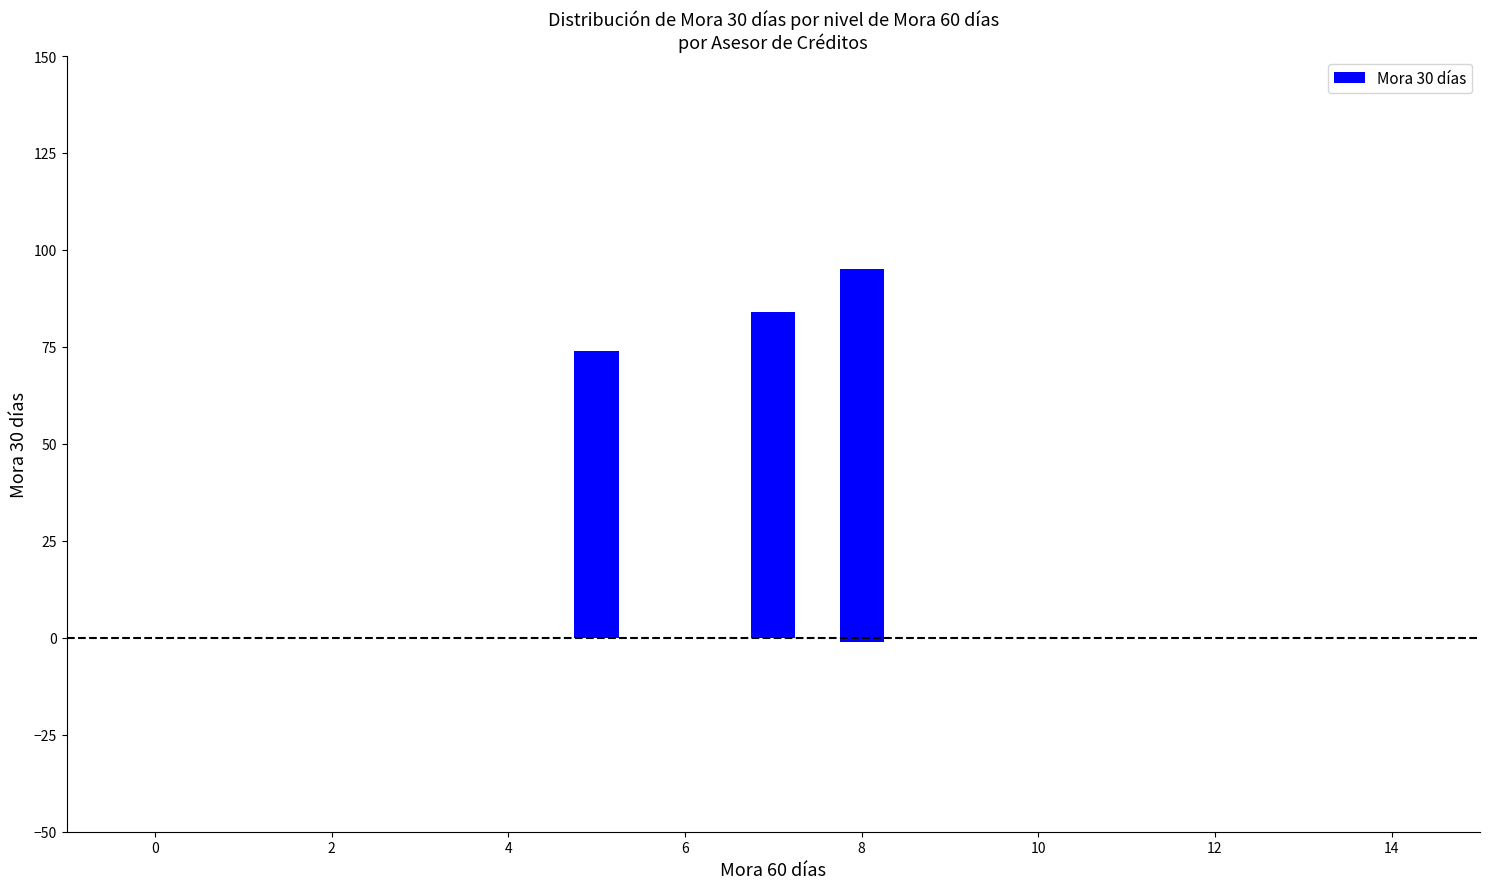

Does the chart contain any negative values?

Yes